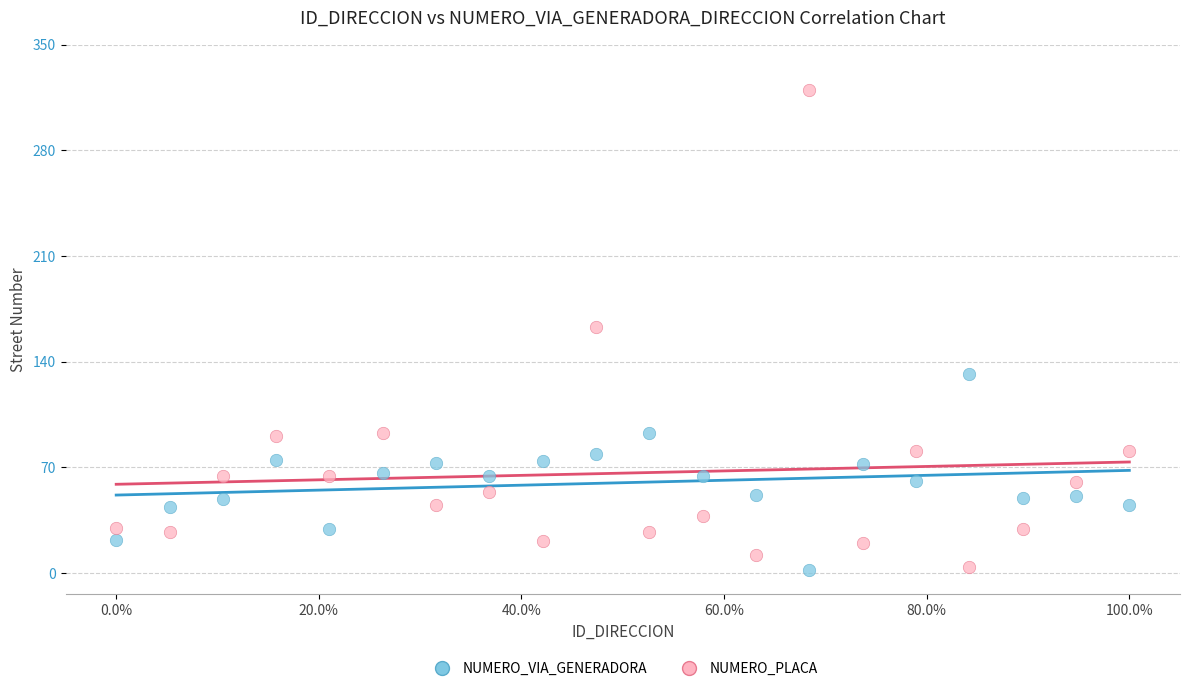

Across all data points, what is the range of Y values (max minus min)?

318